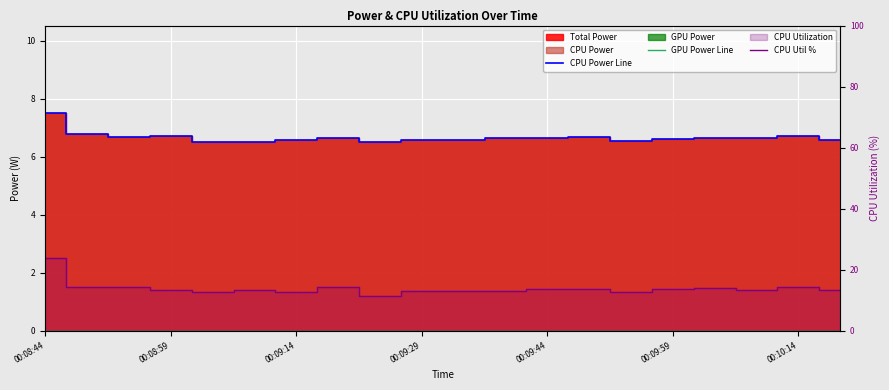

What is the difference between the CPU Power Line values at 8 and 00:10:14?

0.1